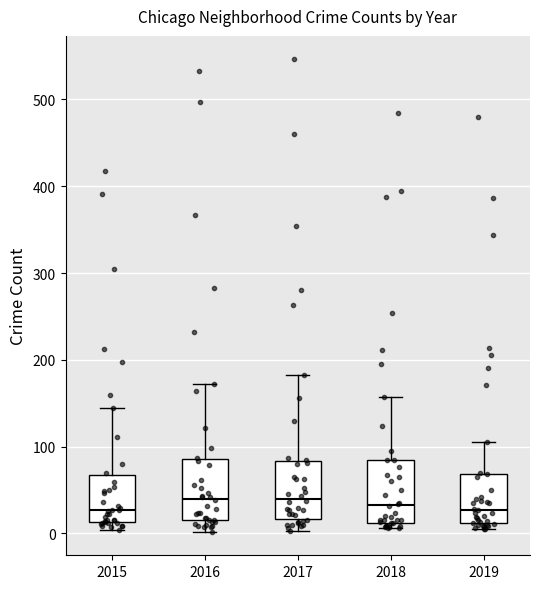

Where does the lower whisker of the box at x = 2017 end on the y-axis? The values are not printed on the chart, so give them approximately, as read against the axis.

0